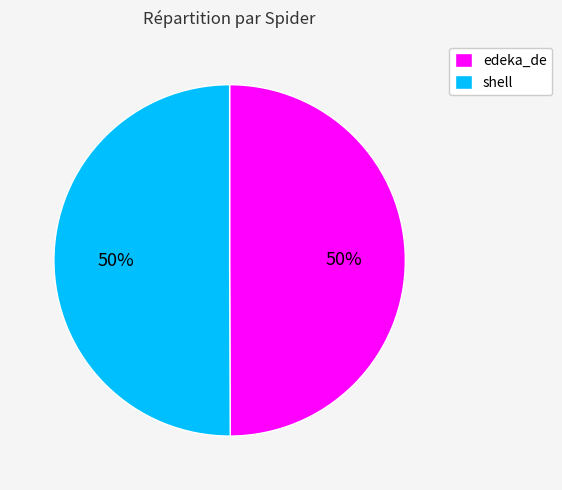

To the nearest percent, what portion does edeka_de represent?

50%